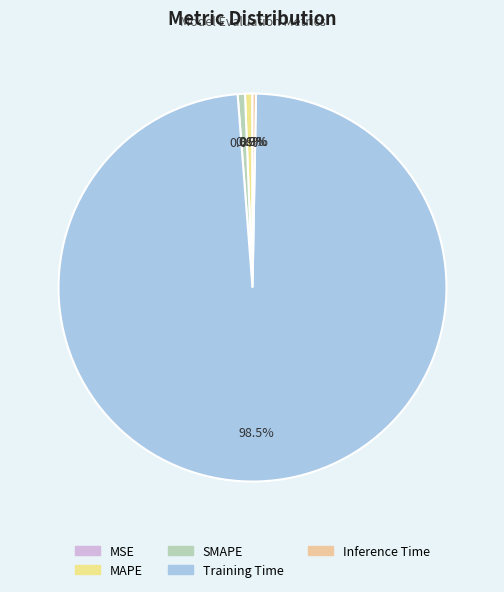

Is there a majority slice in this chart?

Yes